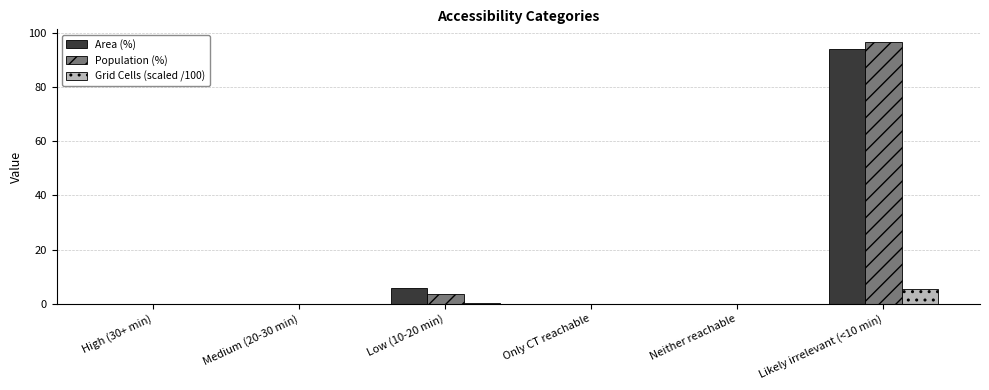

Which series has the widest spread of values?

Population (%)